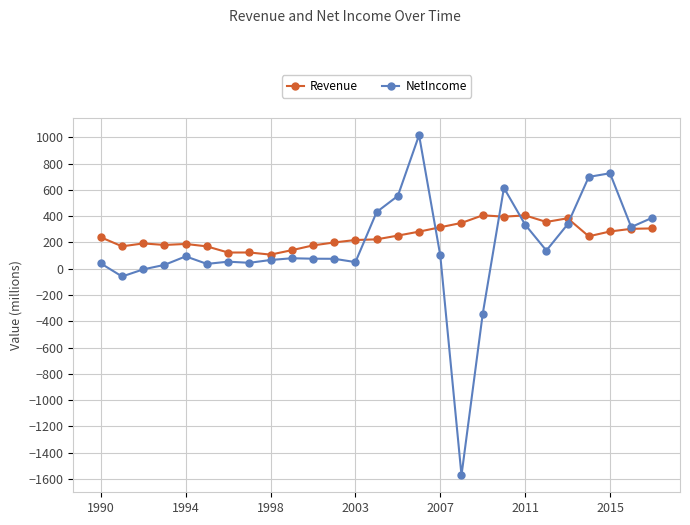

True or false: NetIncome has more than 1 points higher than both neighbors.

True